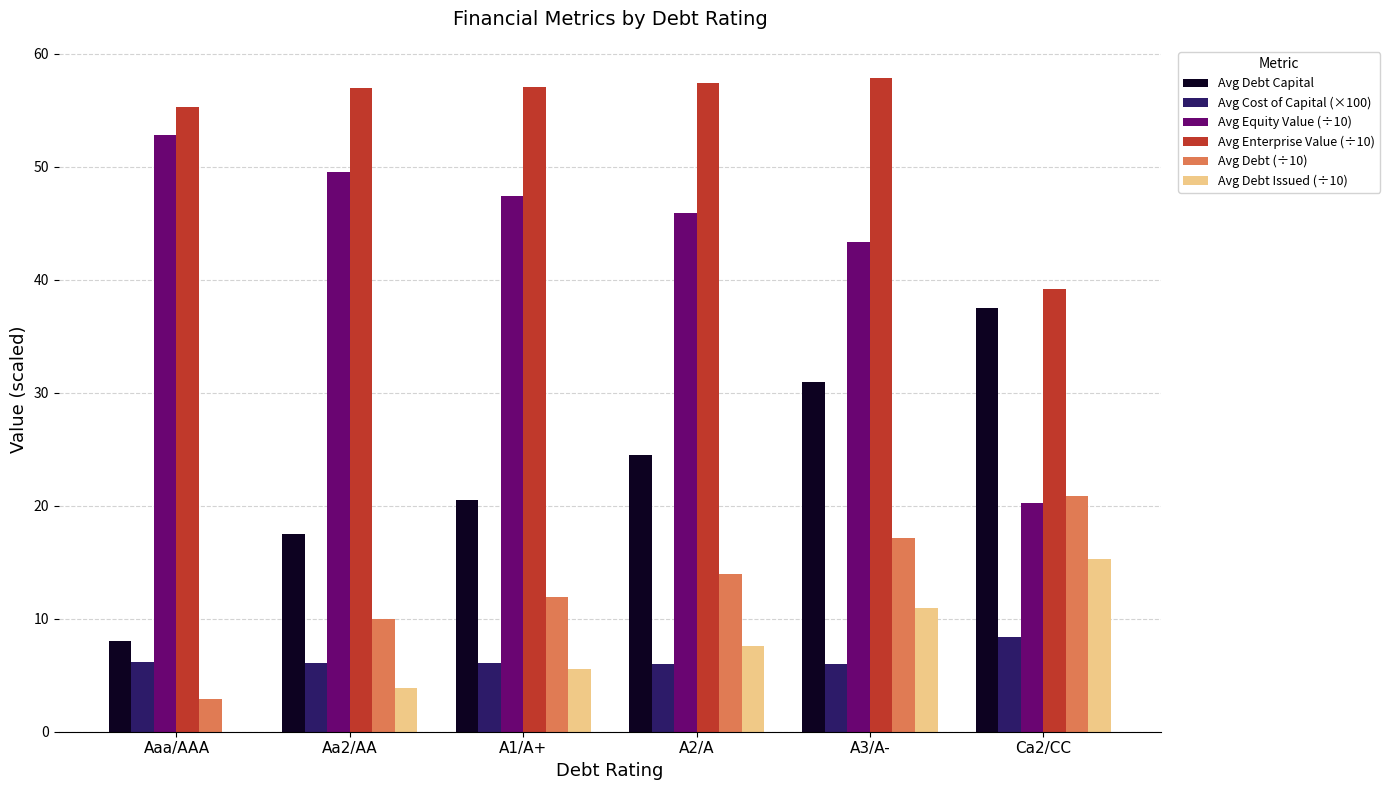

The Avg Debt (÷10) series shows 17.1 at A3/A-. True or false?

True